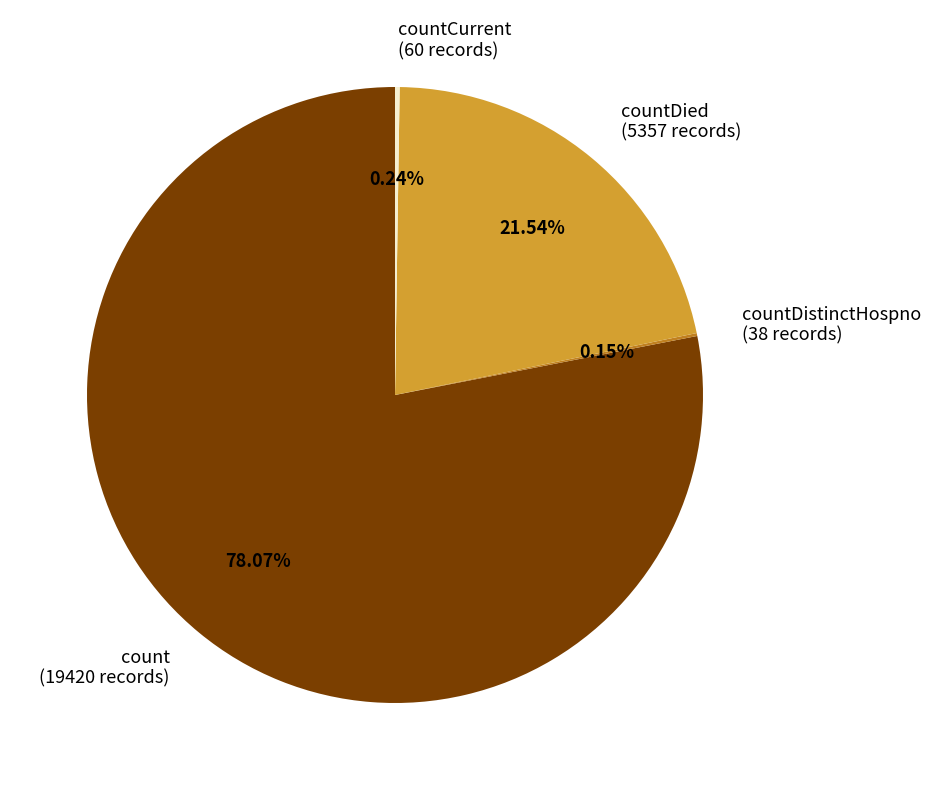

Does count (19420 records) account for over 50% of the chart?

Yes